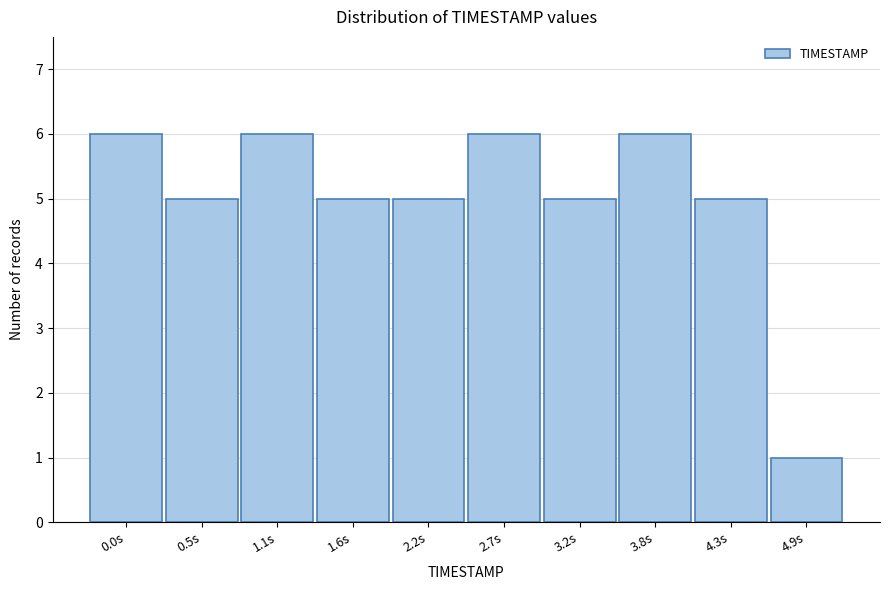

Reading right to left, transcribe all the data shown in this chart.

1	5	6	5	6	5	5	6	5	6